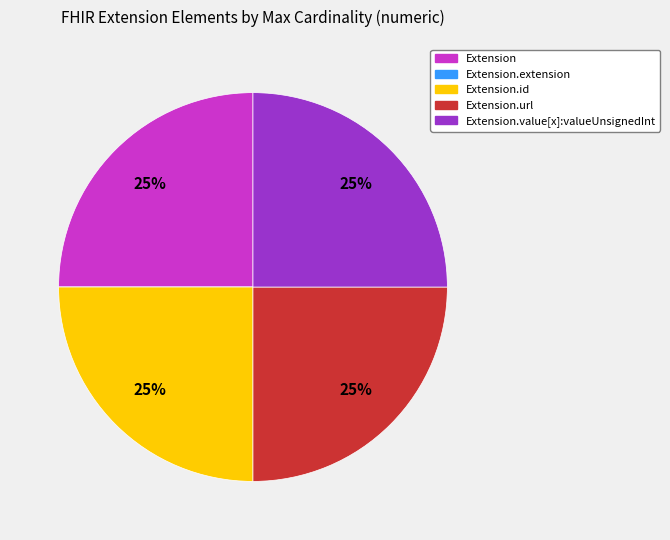

Is there any slice that represents more than half of the pie?

No